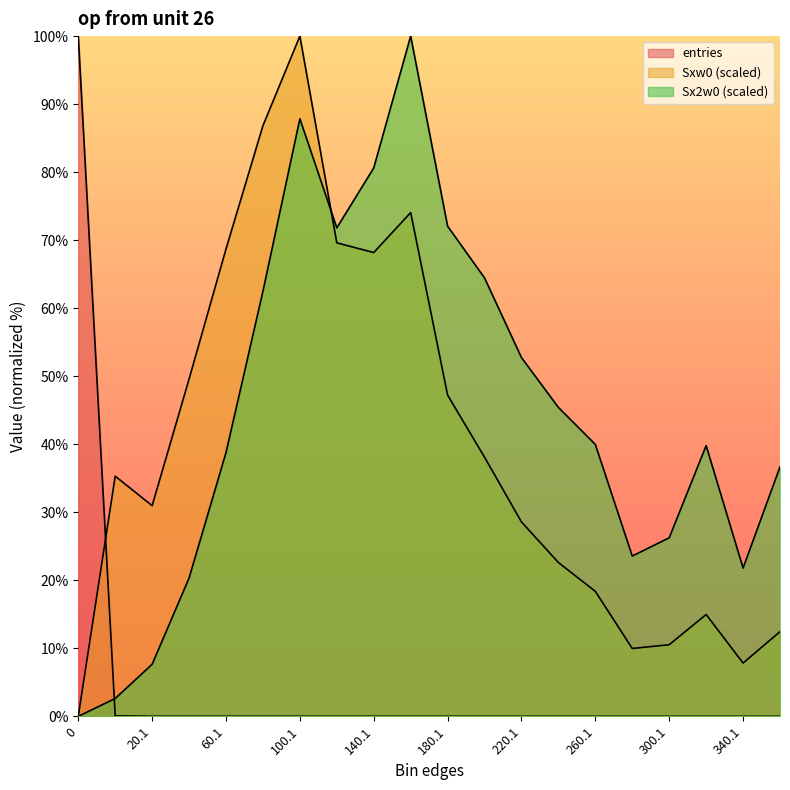

Does the chart have visible grid lines?

No